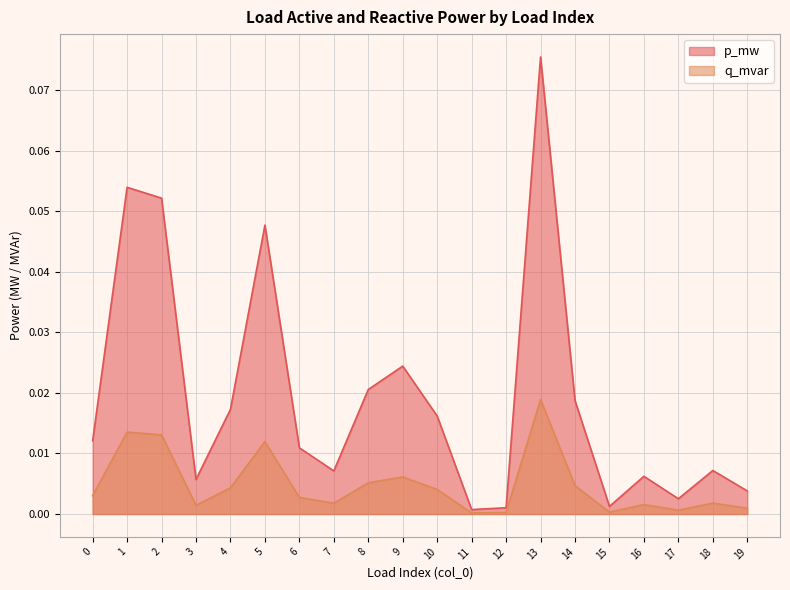

At which category does q_mvar reach its first local peak?

1